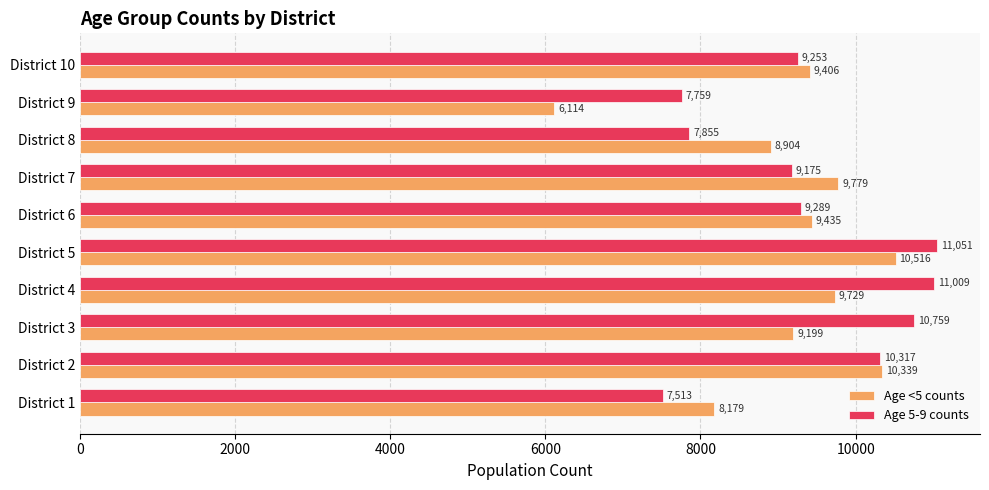

At which category is the sum across all series the highest?

District 5